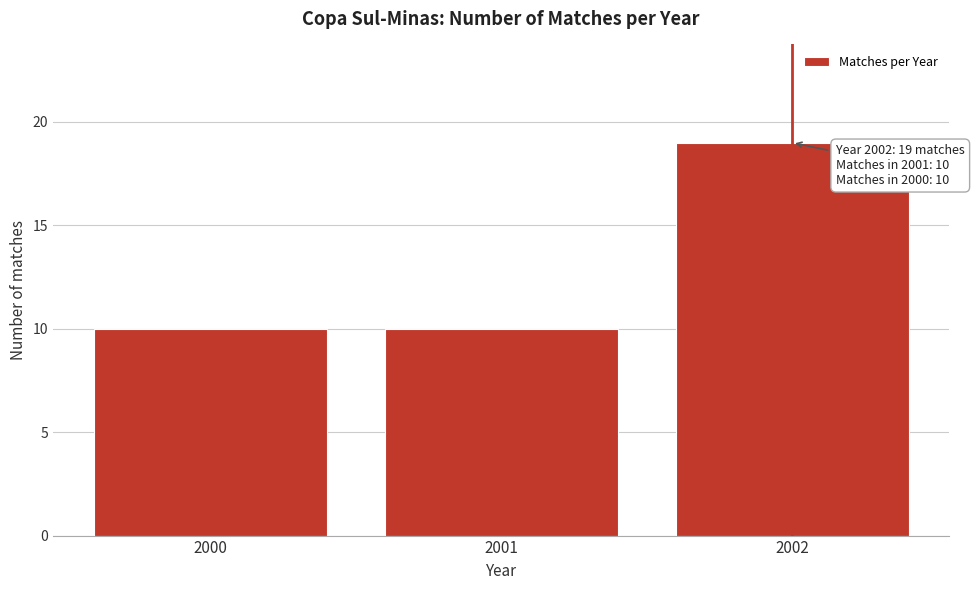

Reading left to right, what are all the values shown in this chart?

10	10	19